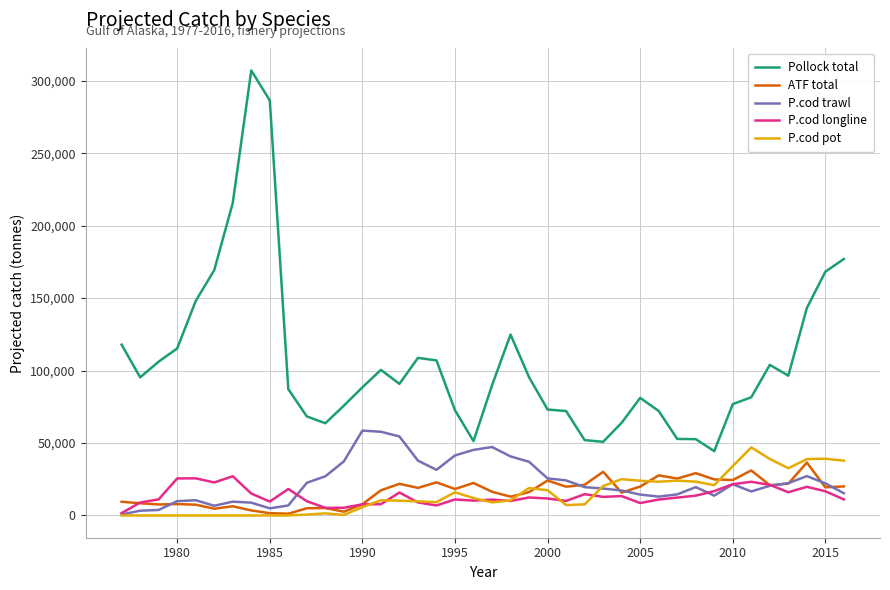

What is the greatest value displayed?

307056.3